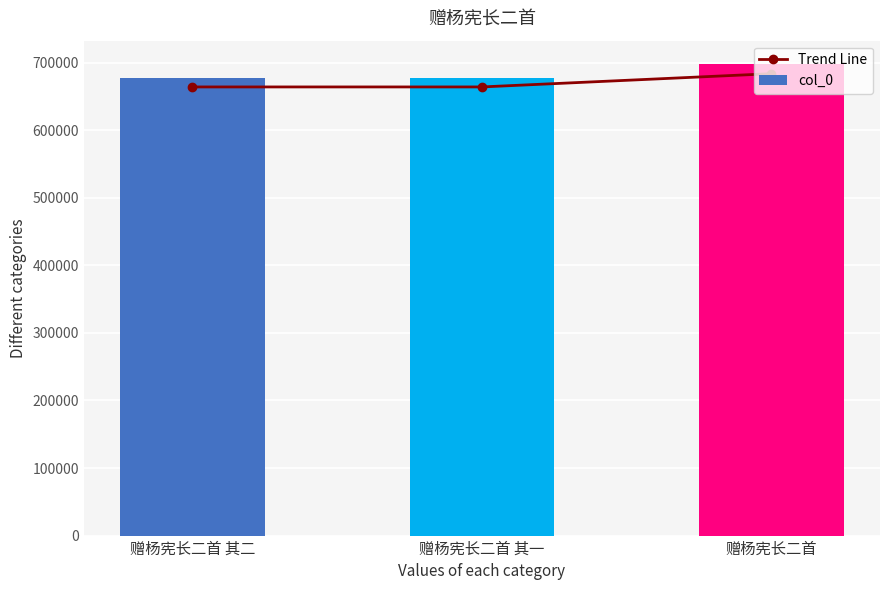

True or false: Trend Line has a value of 664001.0 at 赠杨宪长二首 其一.

True